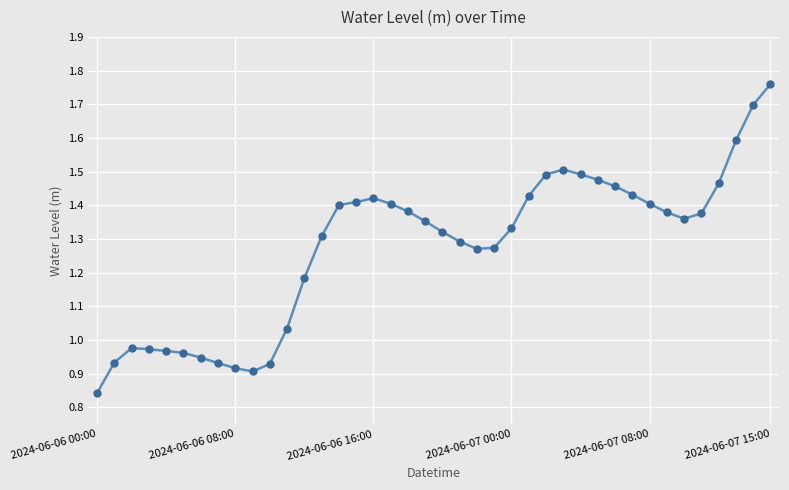

True or false: there are more than 0 points higher than both neighbors.

True